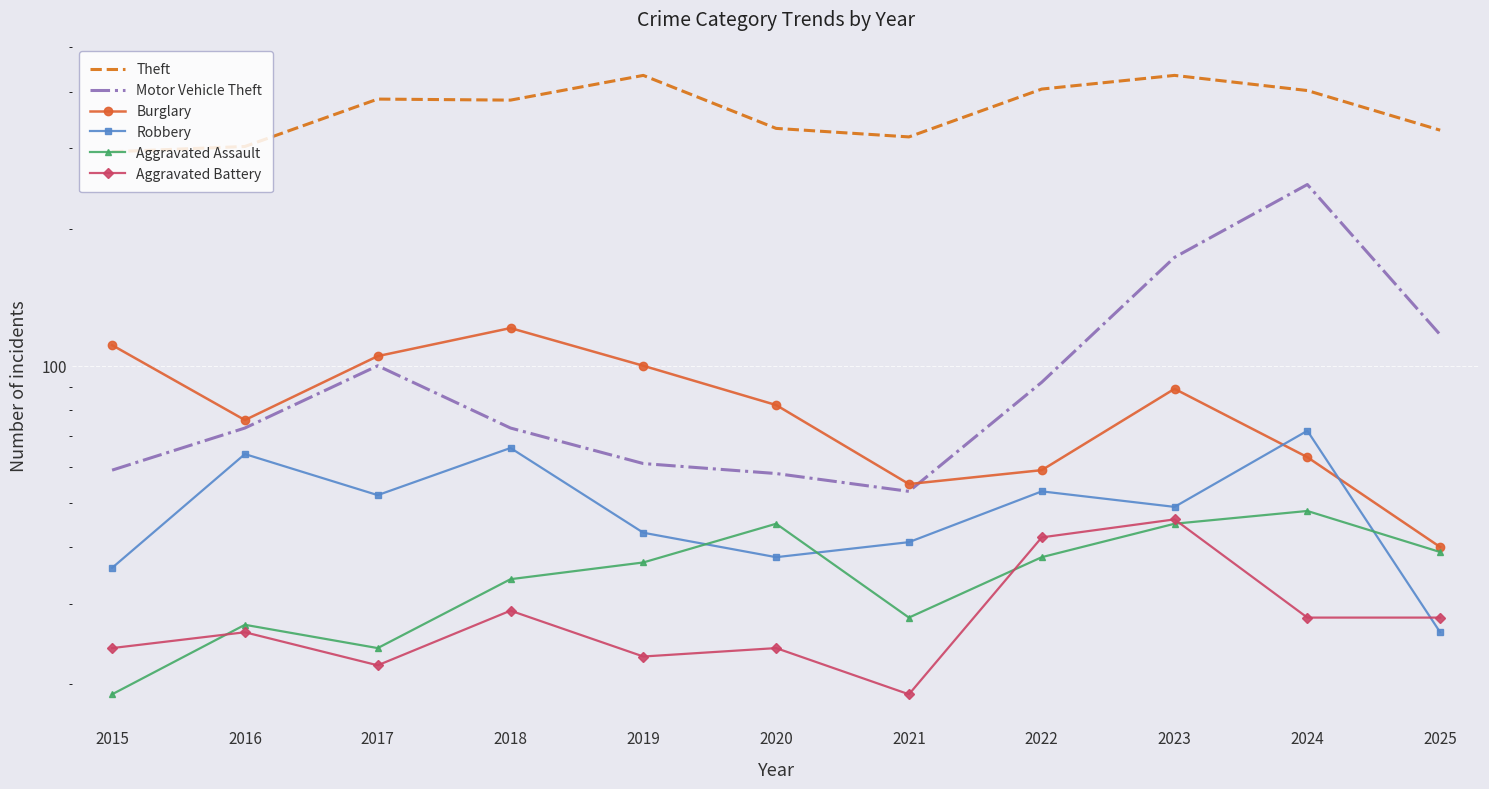

Which category has the highest value across all series?

2019